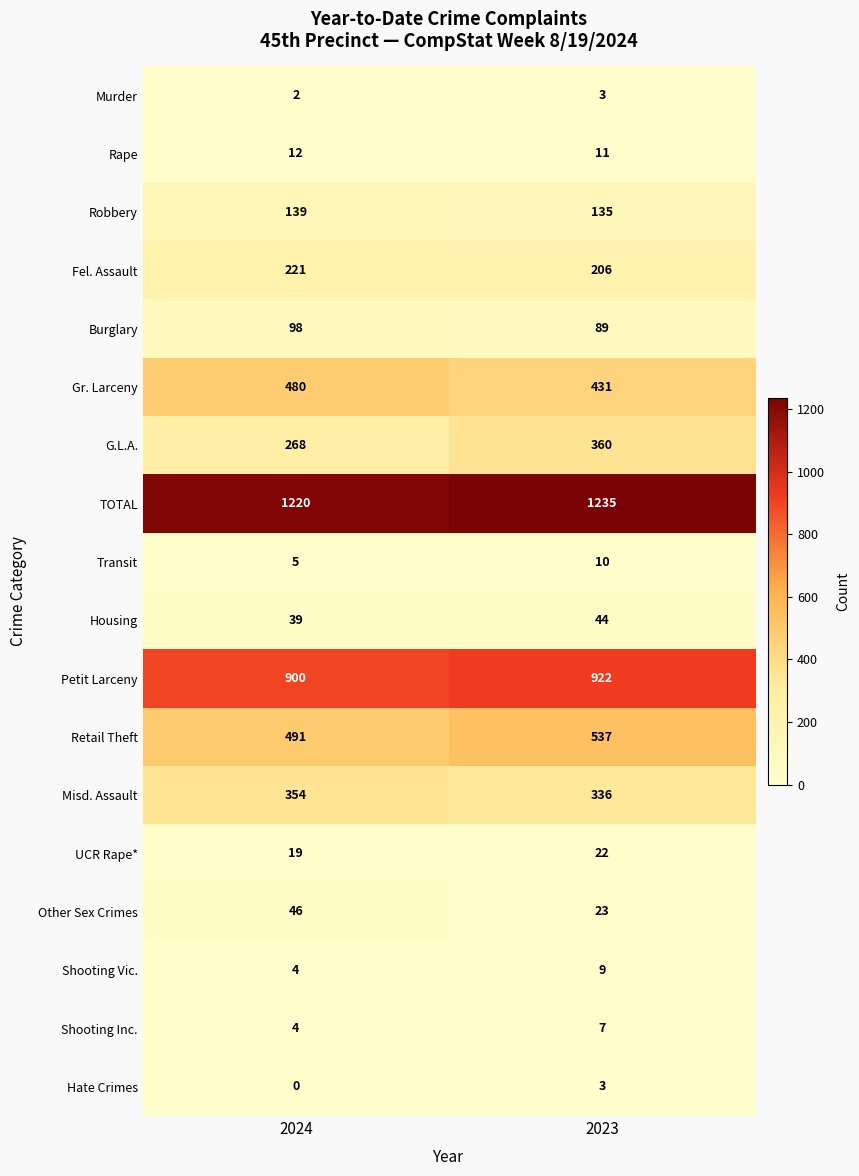

True or false: Retail Theft has a value of 871 at 2023.

False